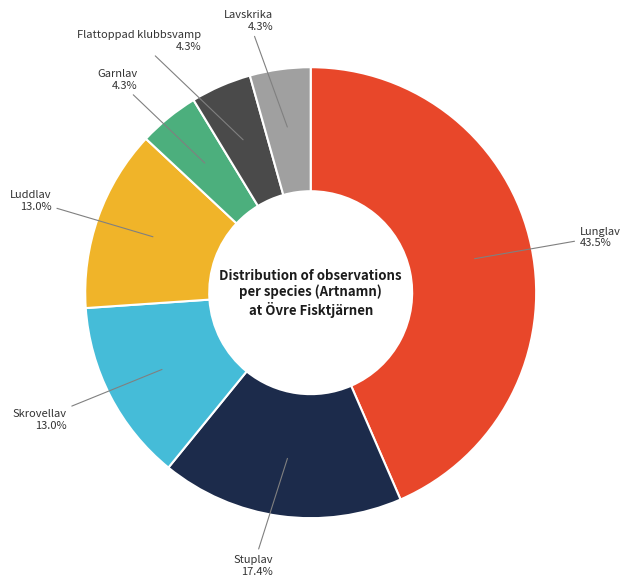

Is there any slice that represents more than half of the pie?

No